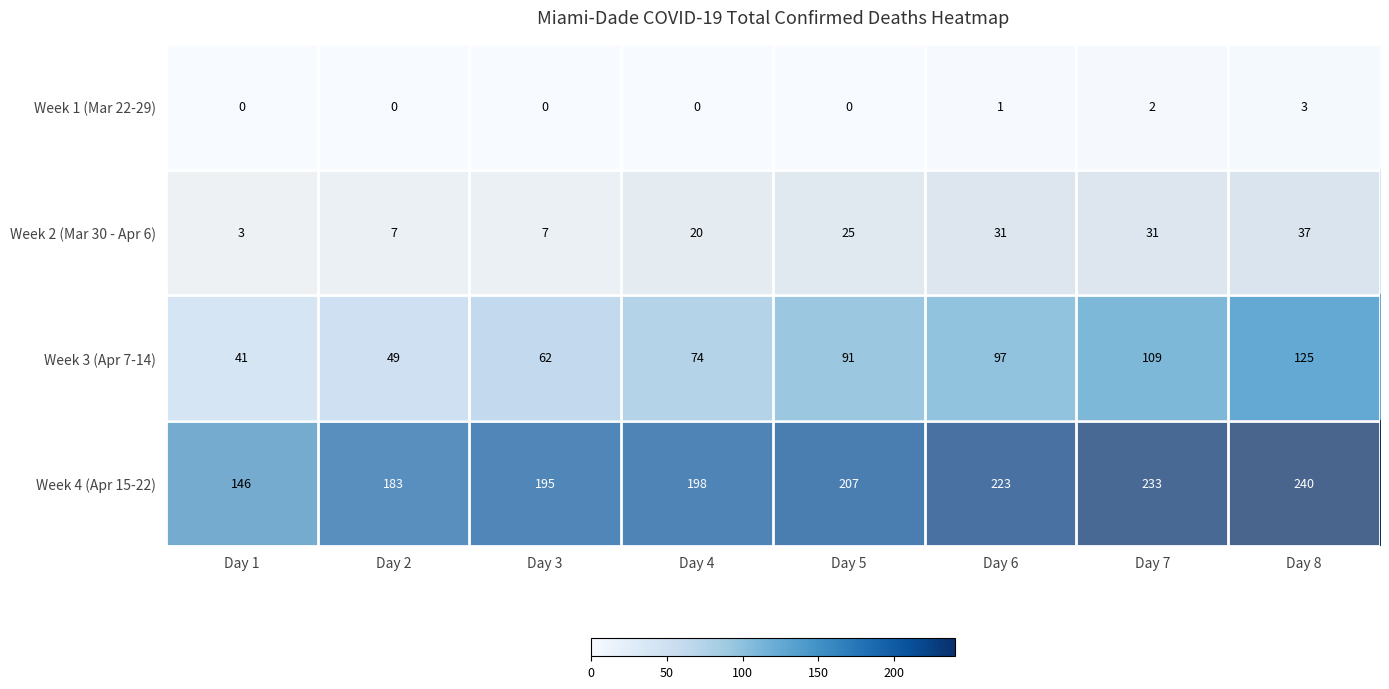

What is the difference between the second highest and minimum values in the Week 4 (Apr 15-22) series?

87